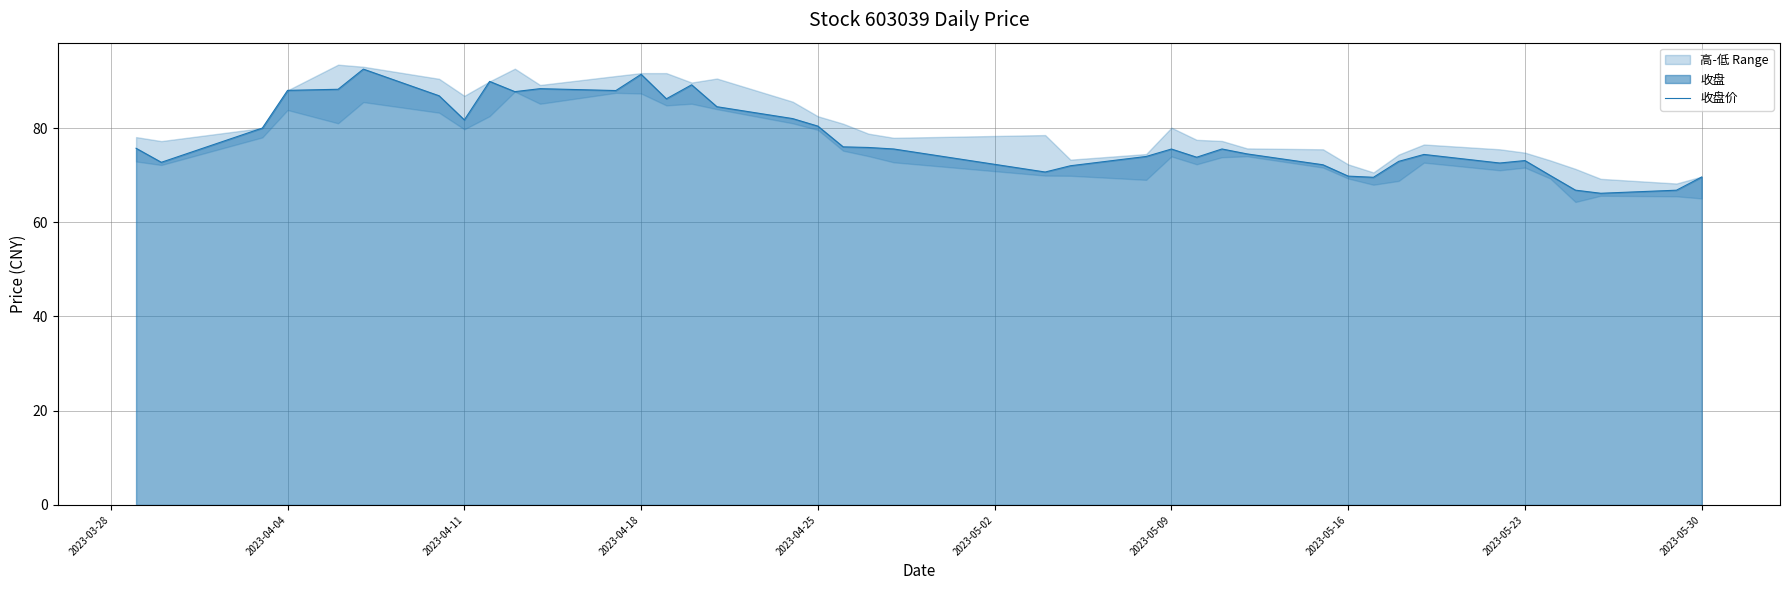

What is the value of the 26th point from the left?

73.8